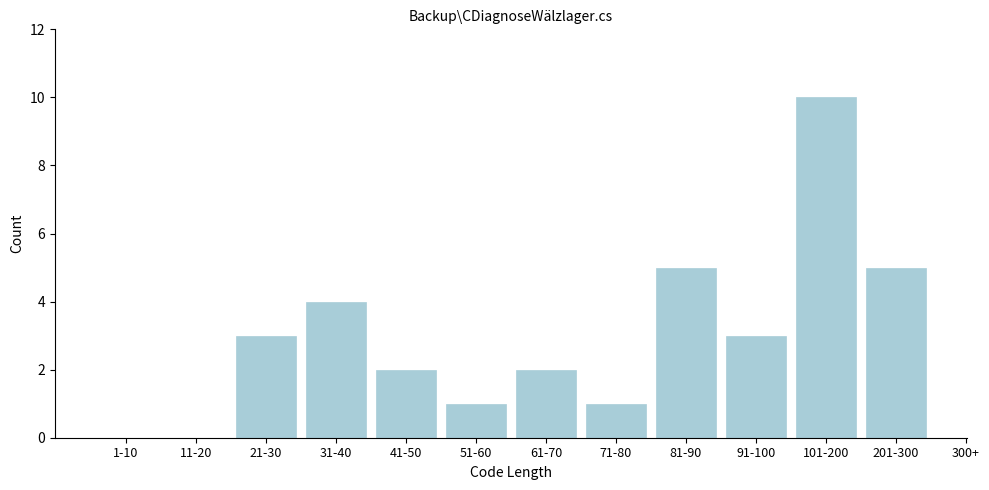

Reading left to right, transcribe all the data shown in this chart.

1-10=0	11-20=0	21-30=3	31-40=4	41-50=2	51-60=1	61-70=2	71-80=1	81-90=5	91-100=3	101-200=10	201-300=5